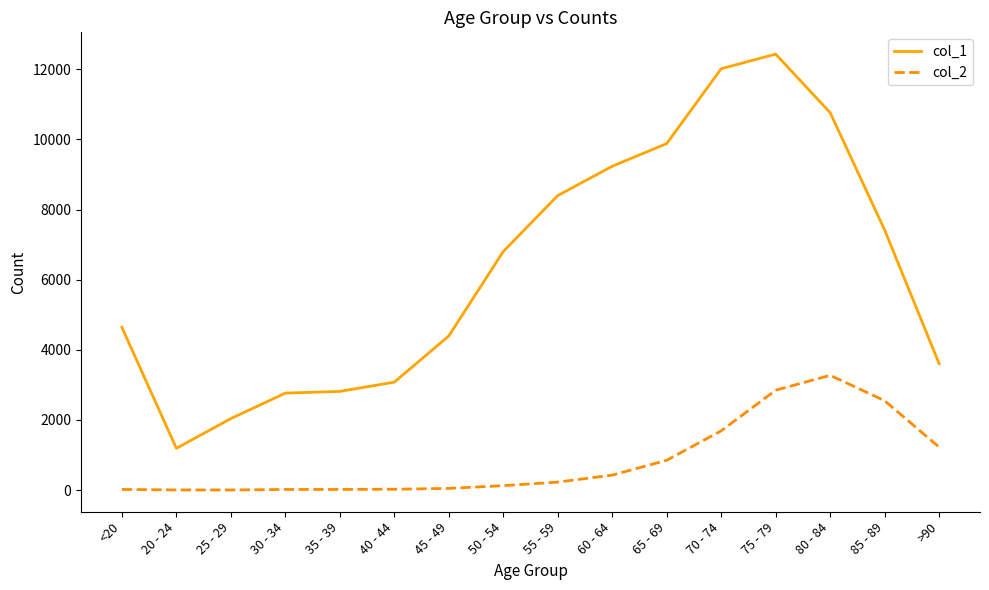

How many series are shown in this chart?

2